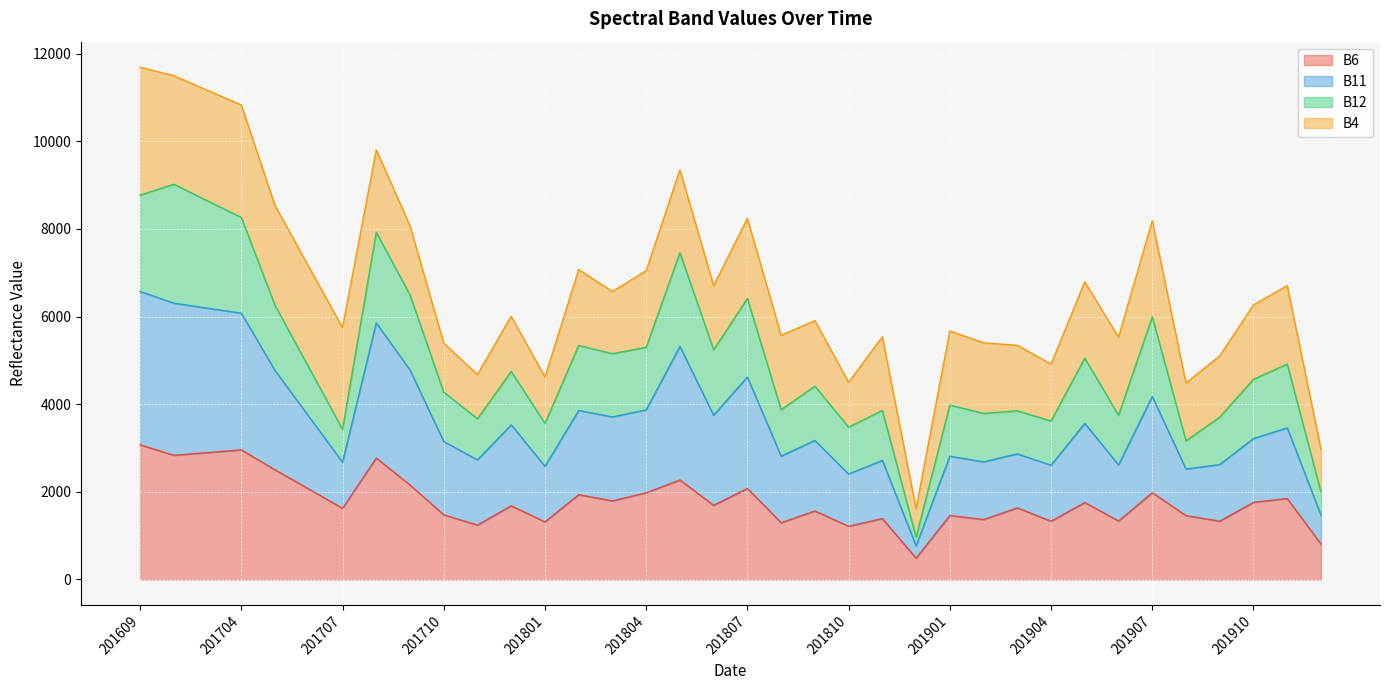

What is the highest value of the B6 series?

3071